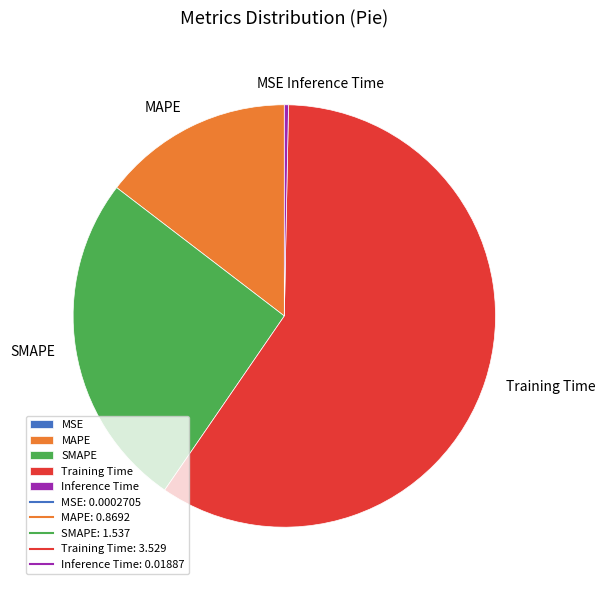

True or false: Inference Time accounts for 0% of the total.

True